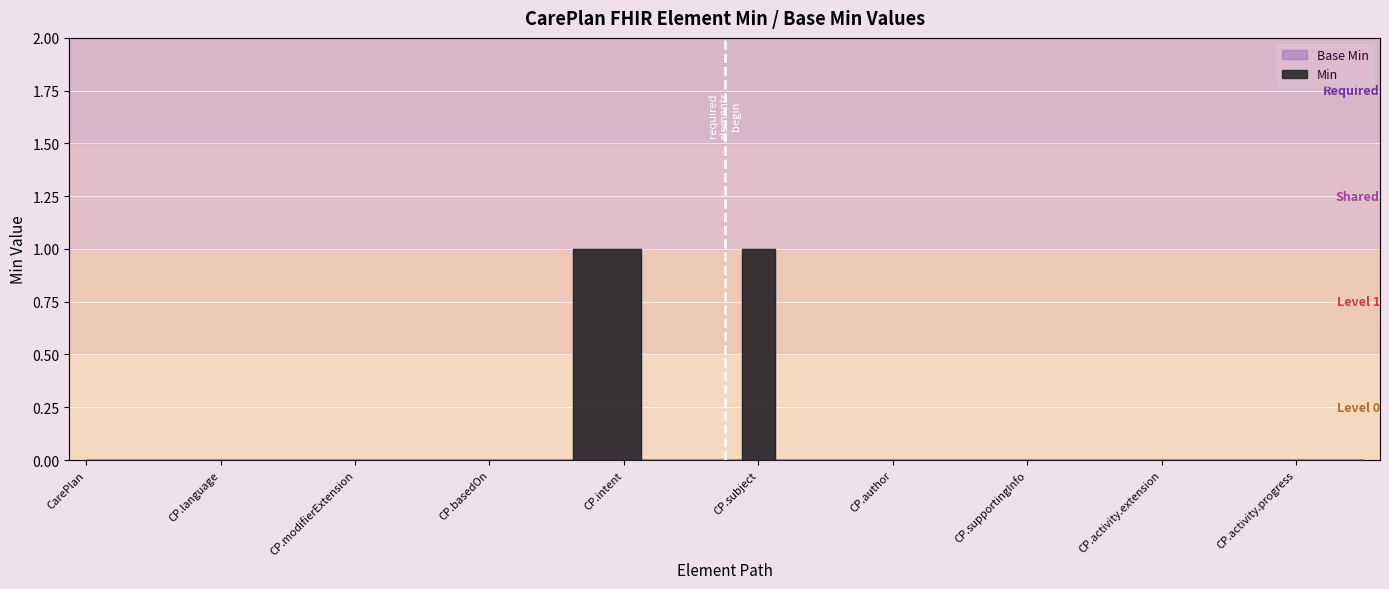

What is the difference between the maximum and minimum values in the Min series?

1